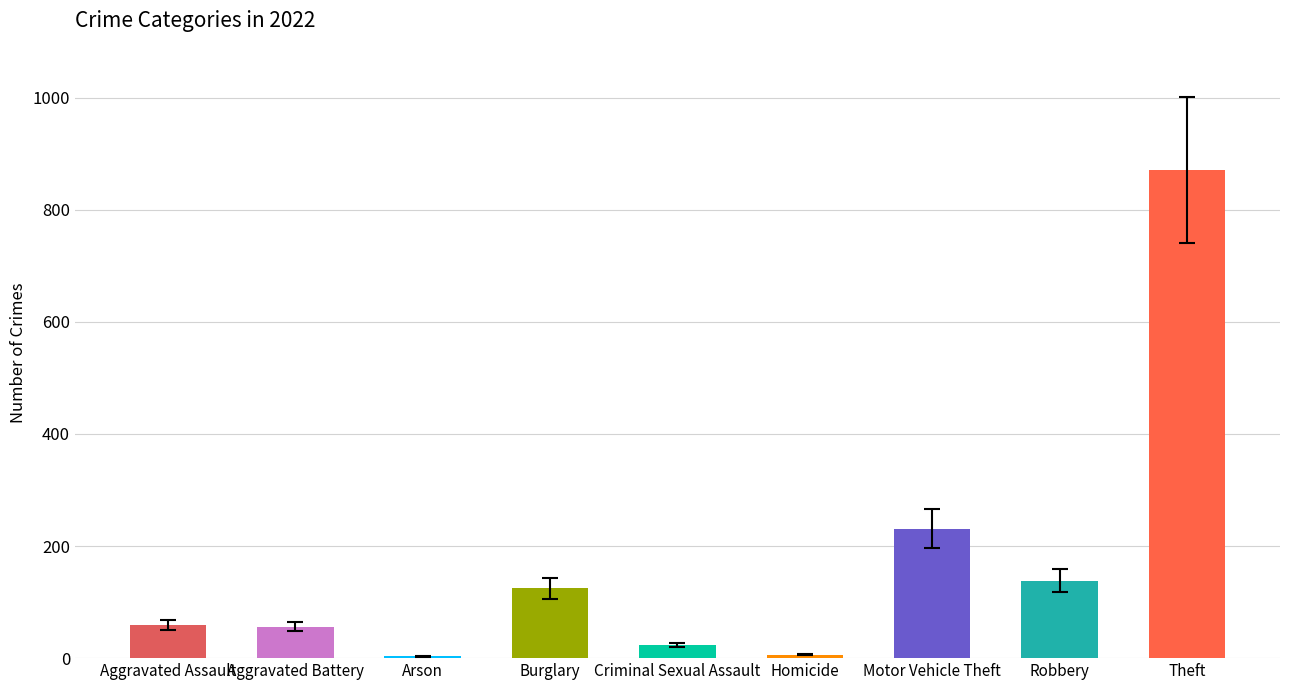

Between Motor Vehicle Theft and Robbery, which is larger?

Motor Vehicle Theft